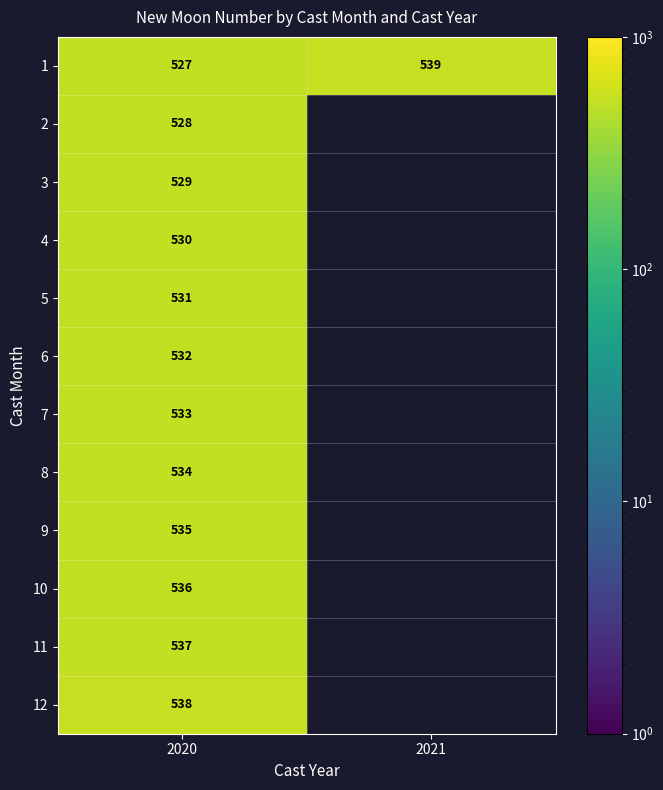

How many values in 10 are above zero?

1